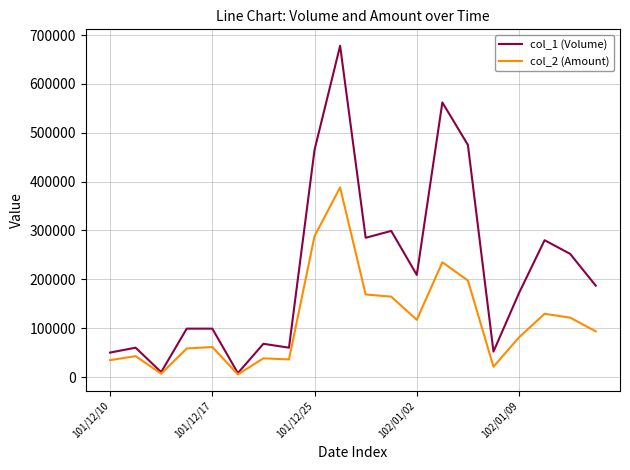

Which series has the largest total across all categories?

col_1 (Volume)